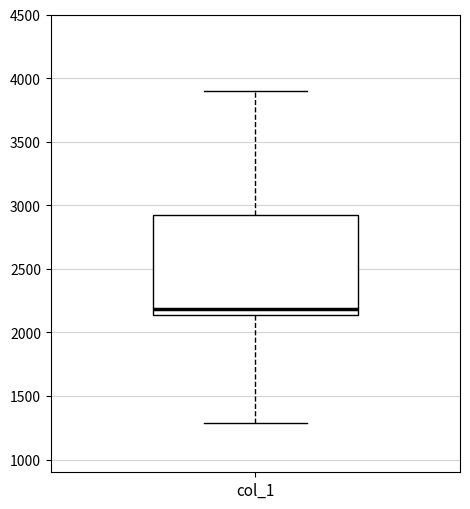

Transcribe this box plot: give where the median line is, the range the box spans, and where the two whiskers end, as read against the y-axis. The values are not printed on the chart, so give them approximately, as read against the axis.

median 2200, box 2150 to 2900, whiskers 1300 to 3900